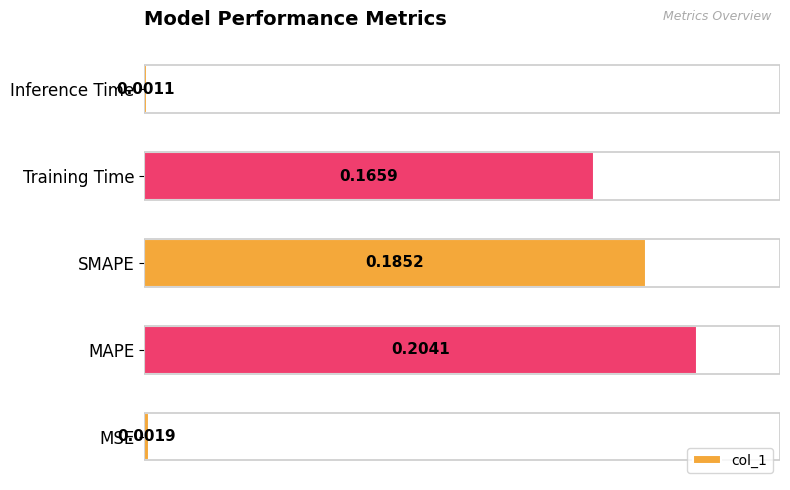

Count the number of categories in the chart.

5